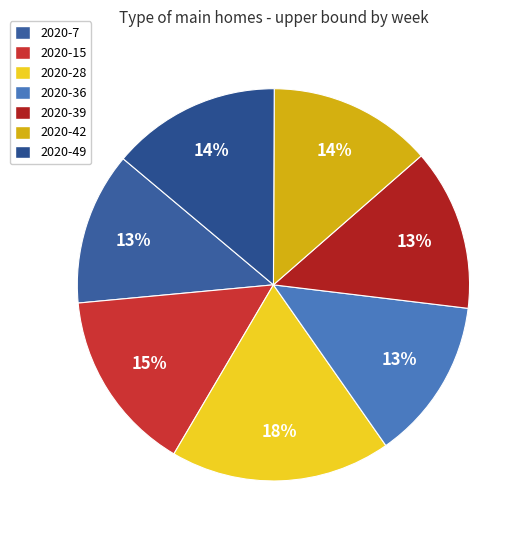

Does 2020-39 account for over 50% of the chart?

No